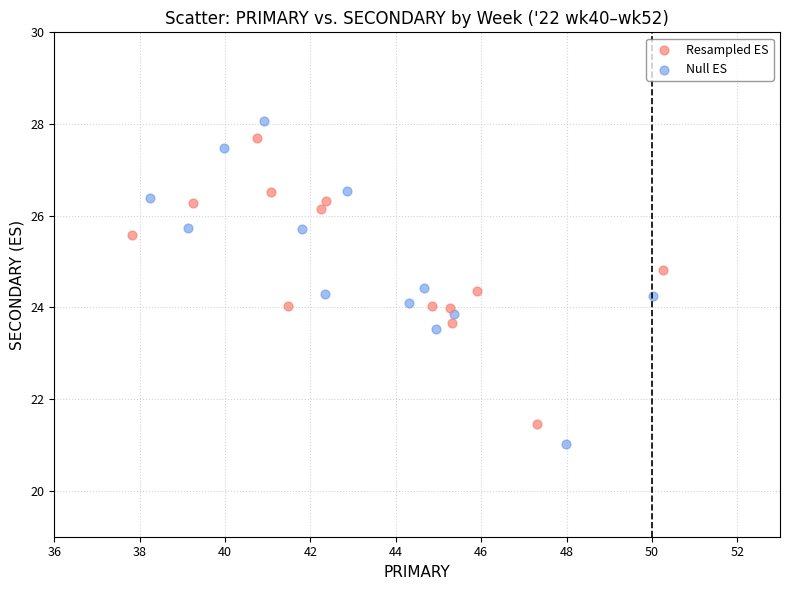

Which series contains the highest Y value?

Null ES